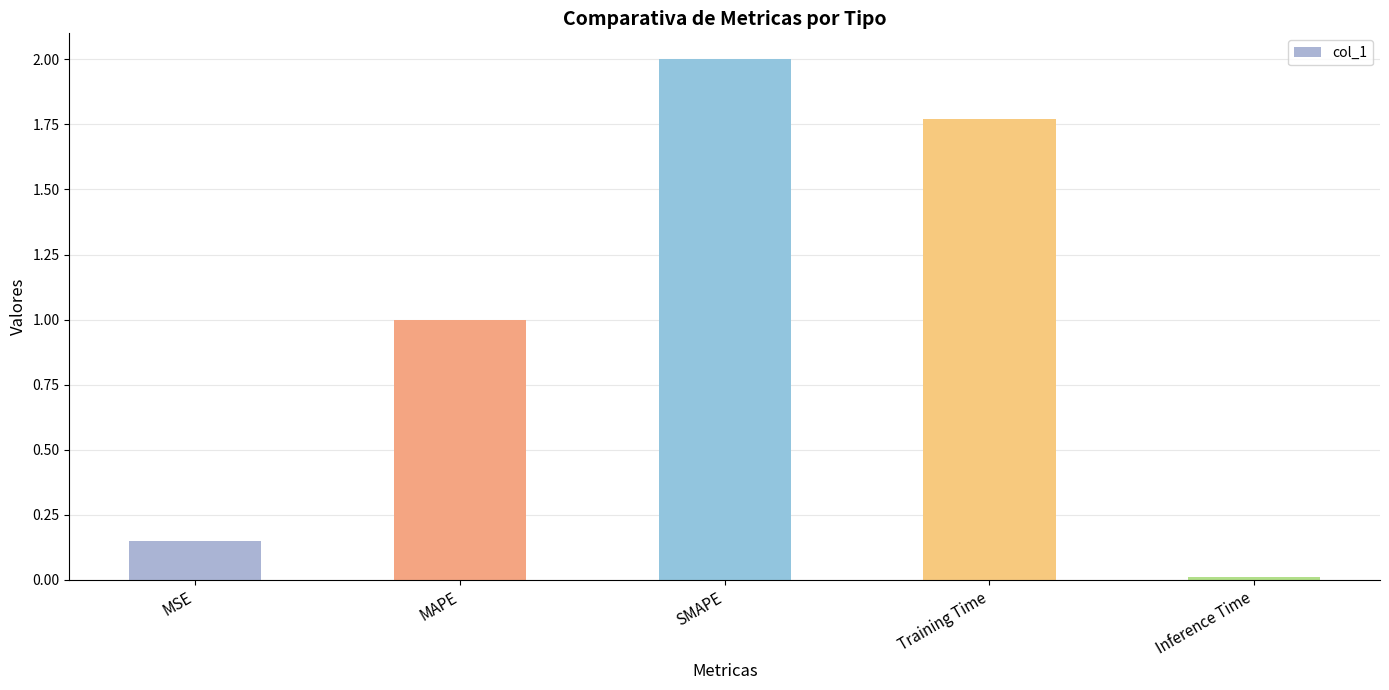

What is the greatest value displayed?

2.0